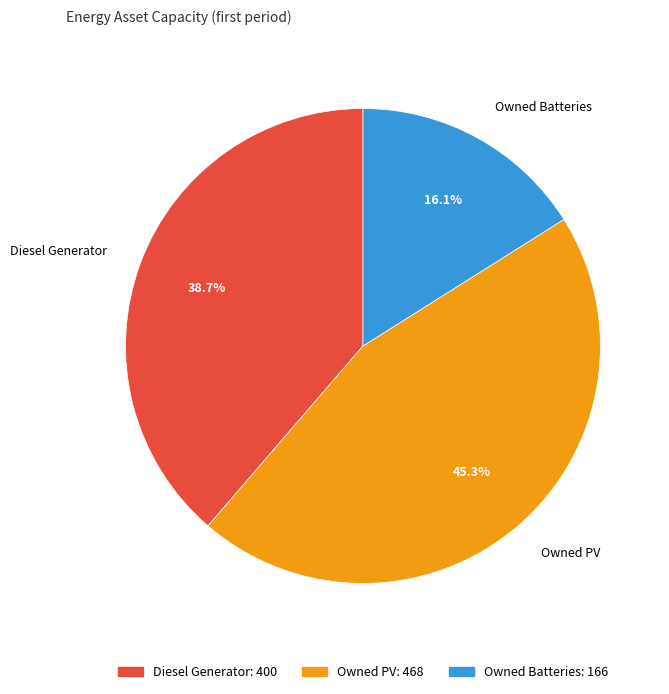

Count the number of slices in the pie.

3